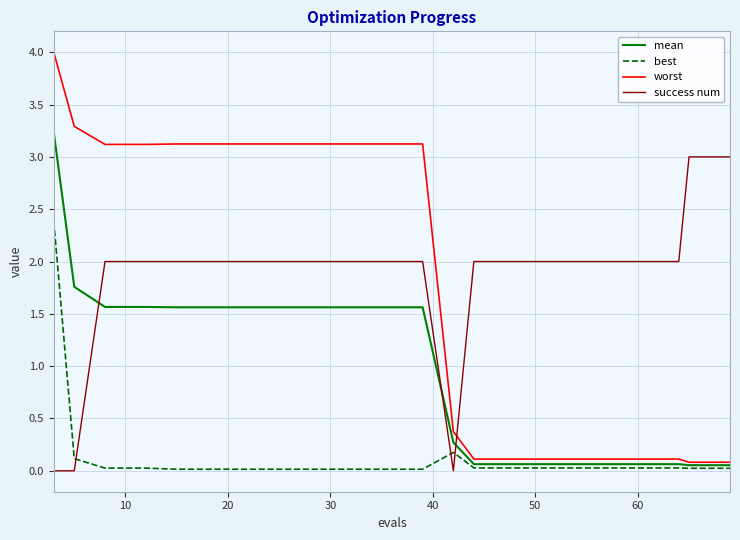

How many intersections are there between success num and best?

3